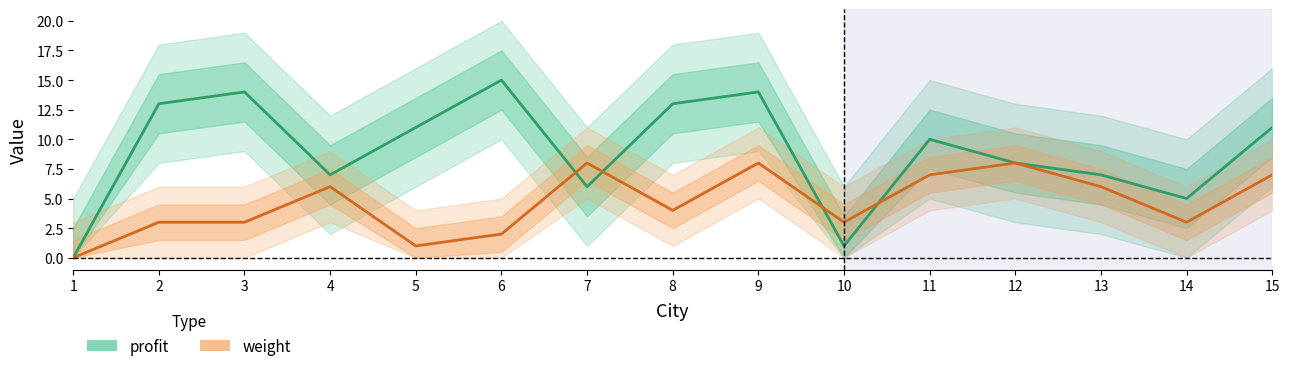

Rank the series by their average value, from highest to lowest.

profit, weight